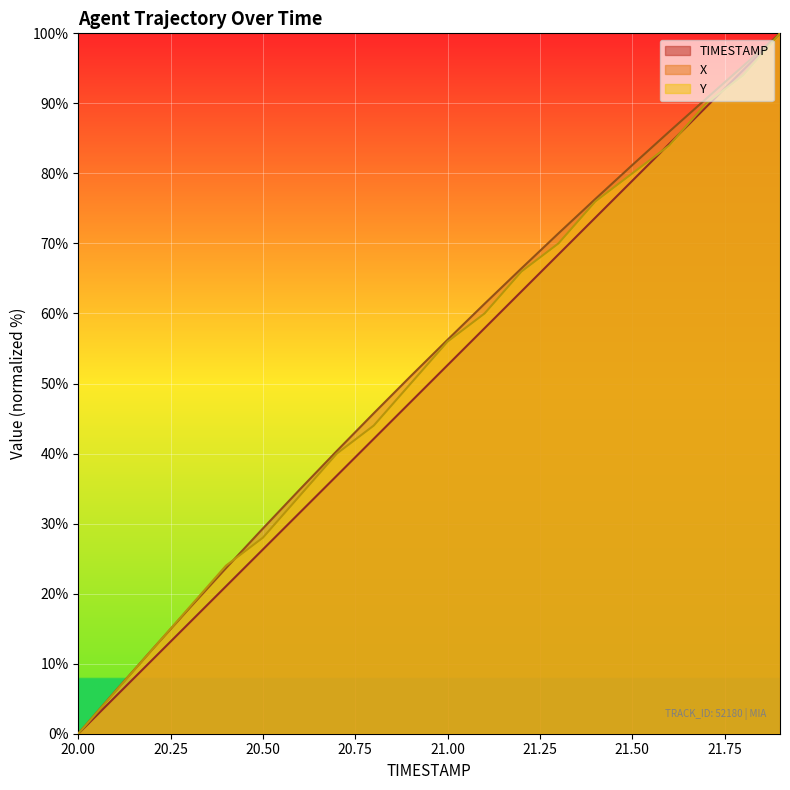

What are all the series names shown in the legend?

TIMESTAMP, X, Y